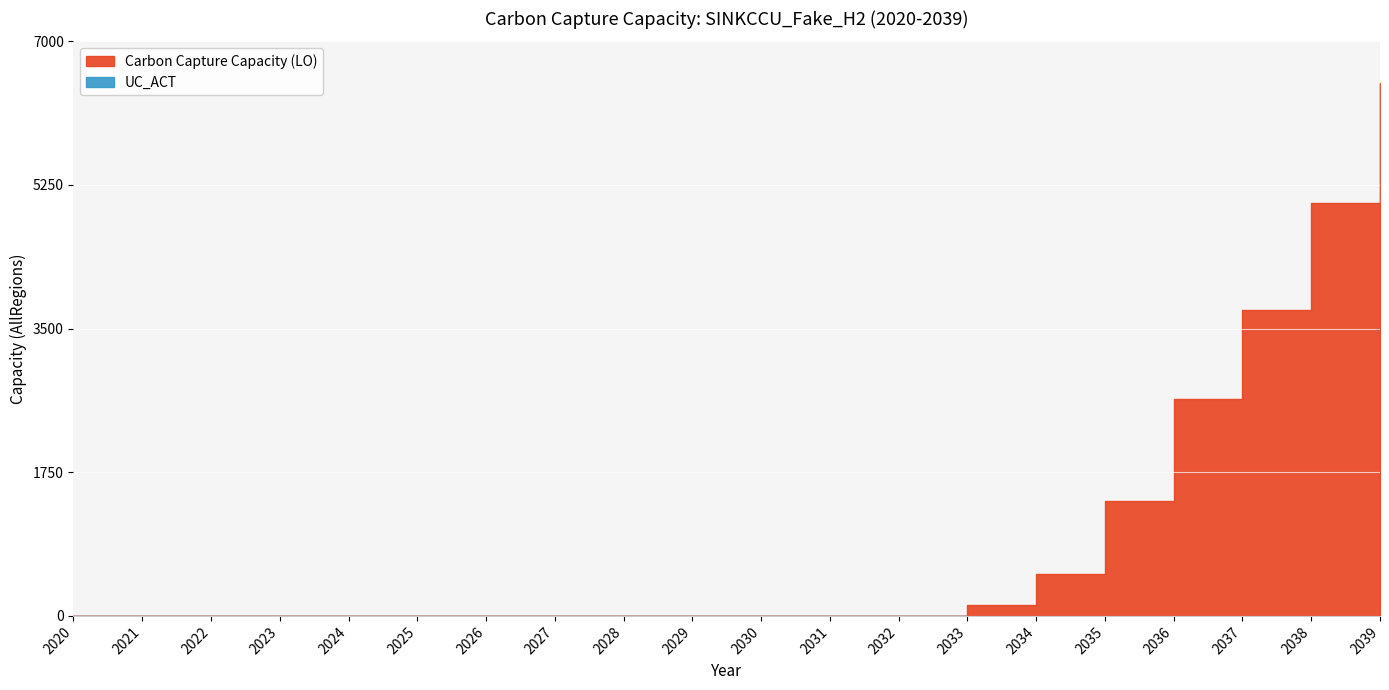

Where is the data nearest to the value 3246?

2037